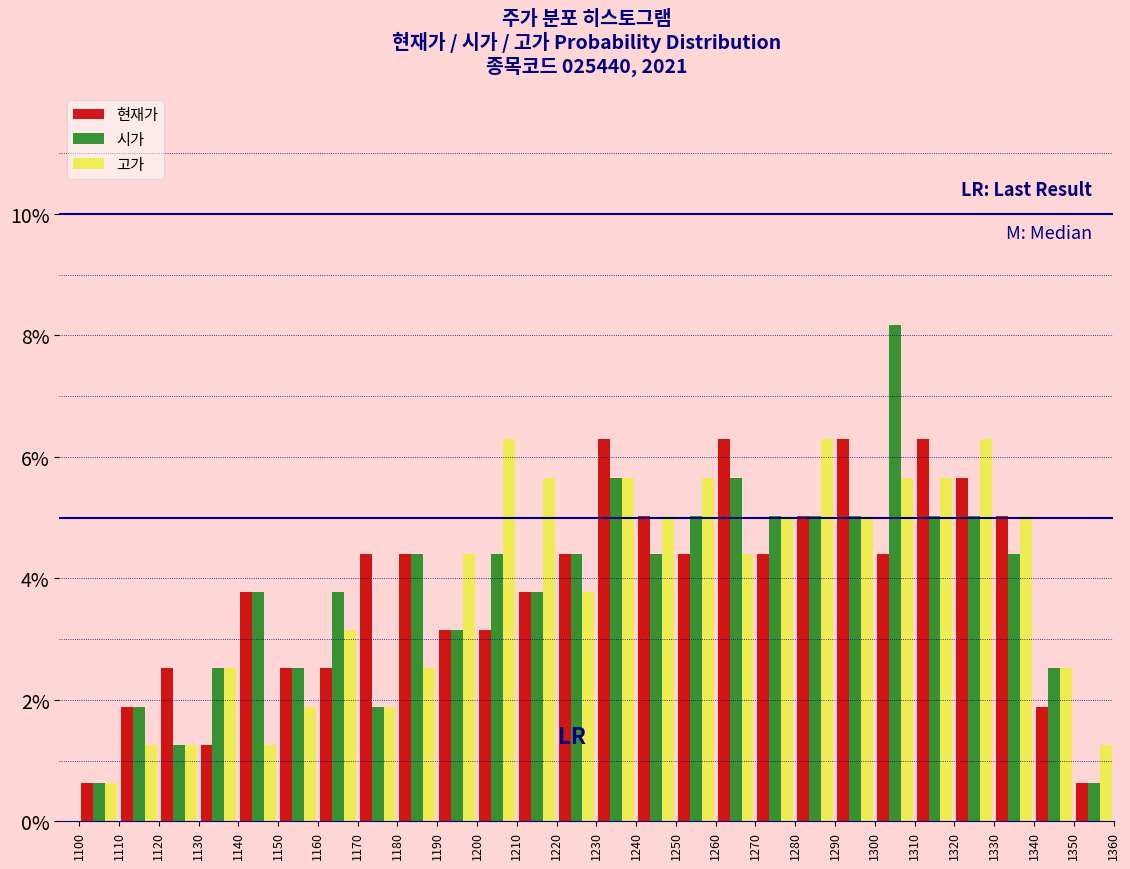

What is the height of the 고가 bar covering 1190 to 1200 on the x-axis? The values are not printed on the chart, so give them approximately, as read against the axis.

4.4